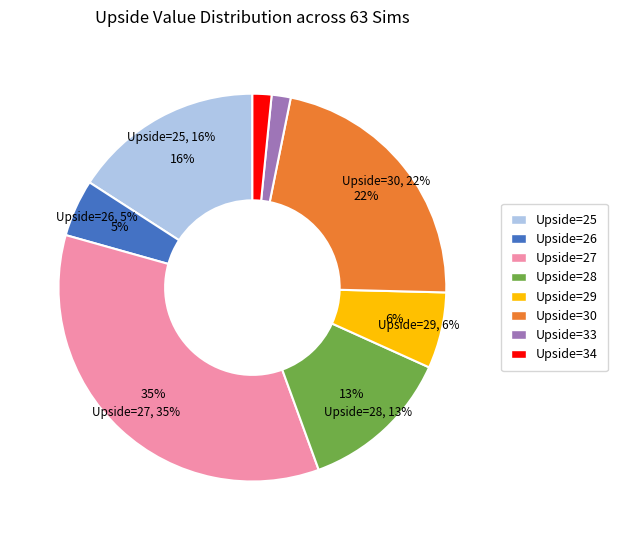

What is the total percentage of 30 and 29?

28.6%